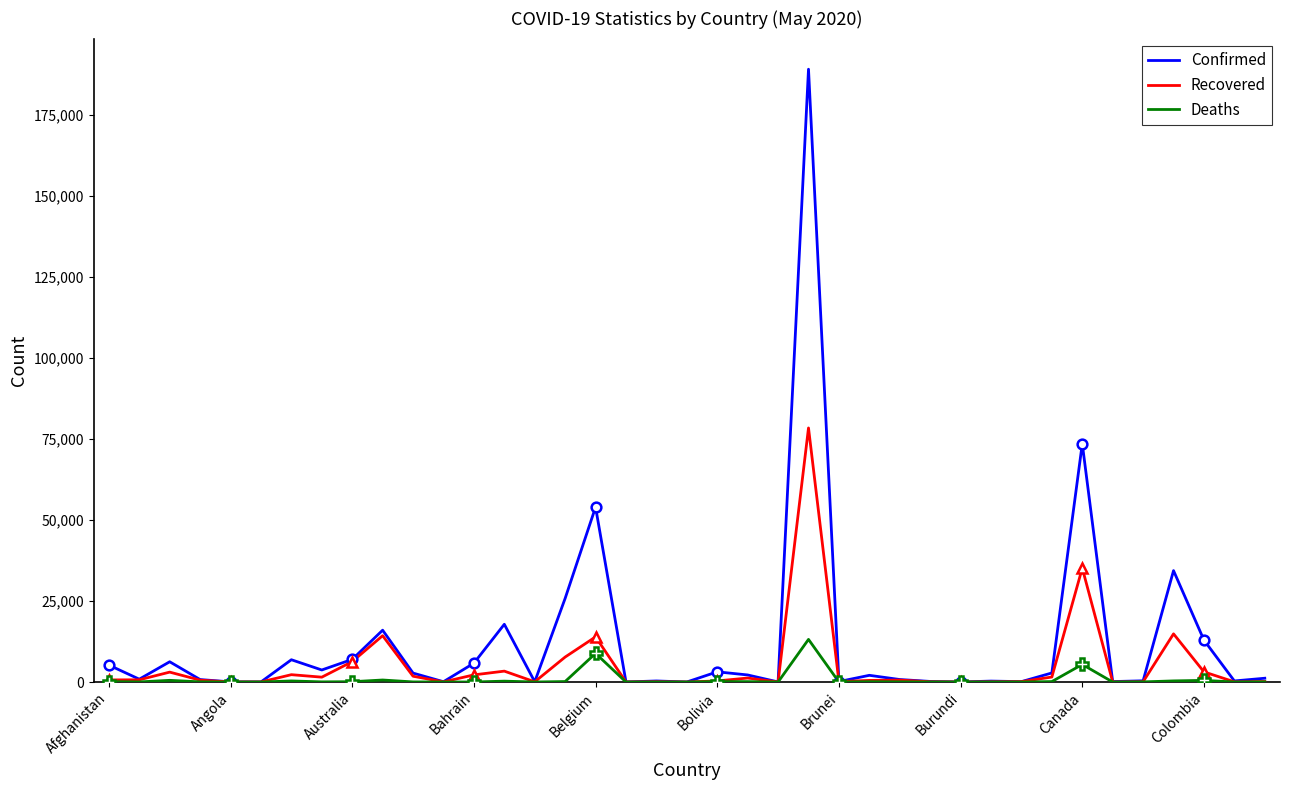

At which category is the sum across all series the highest?

23